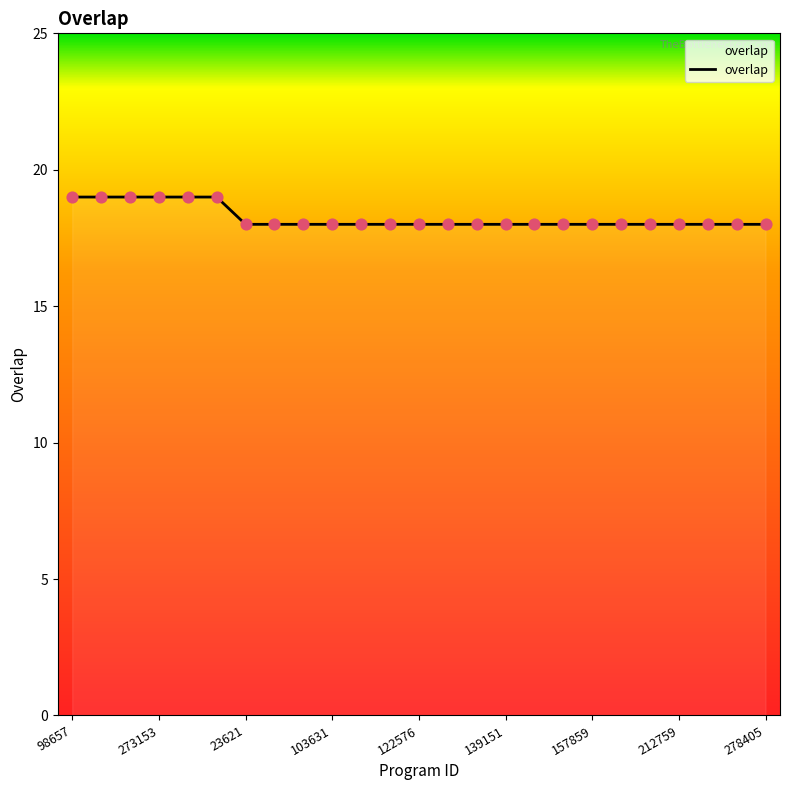

What is the greatest value displayed?

19